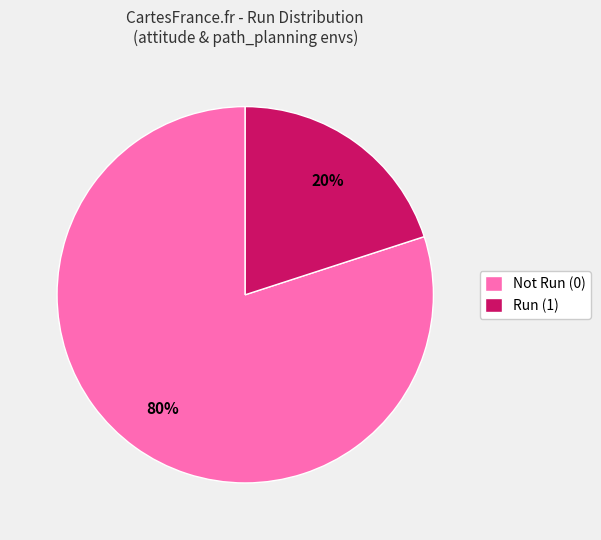

How many slices are in this pie chart?

2